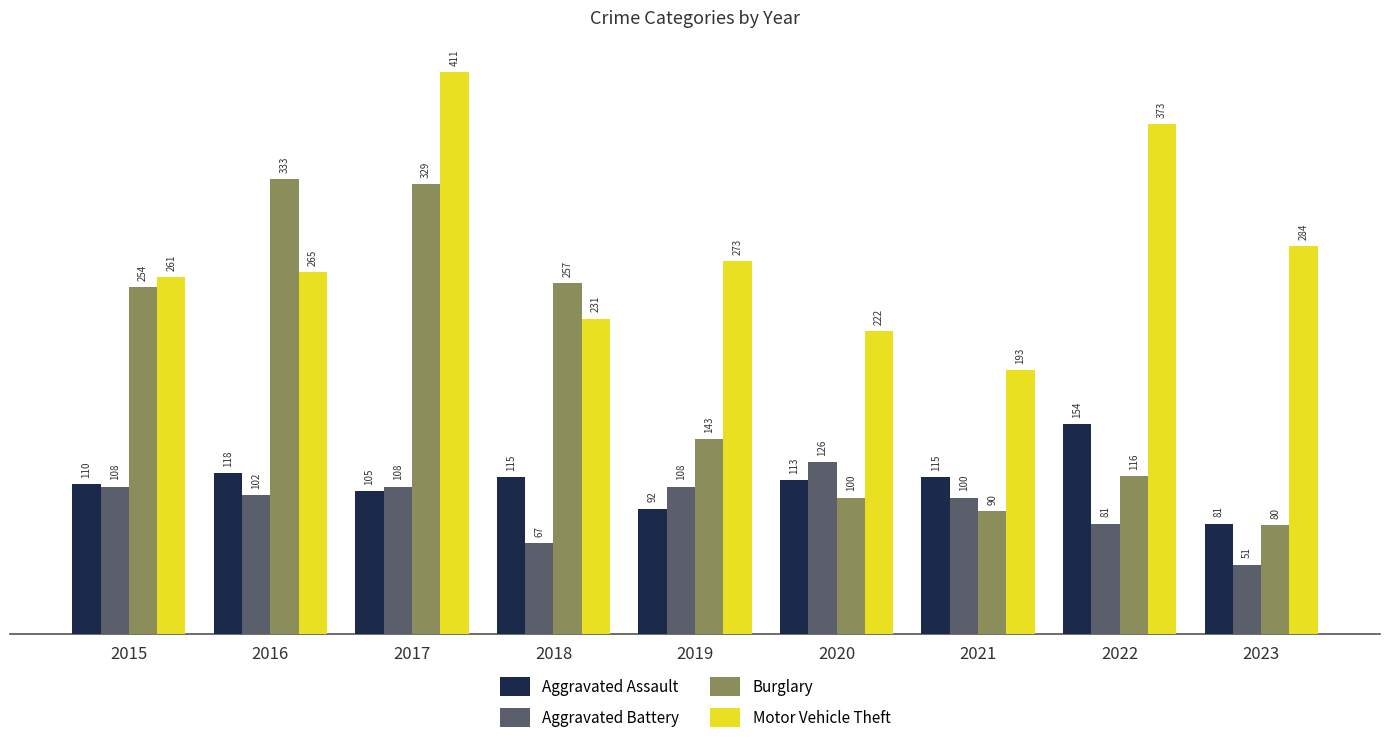

What is the minimum value for Motor Vehicle Theft?

193